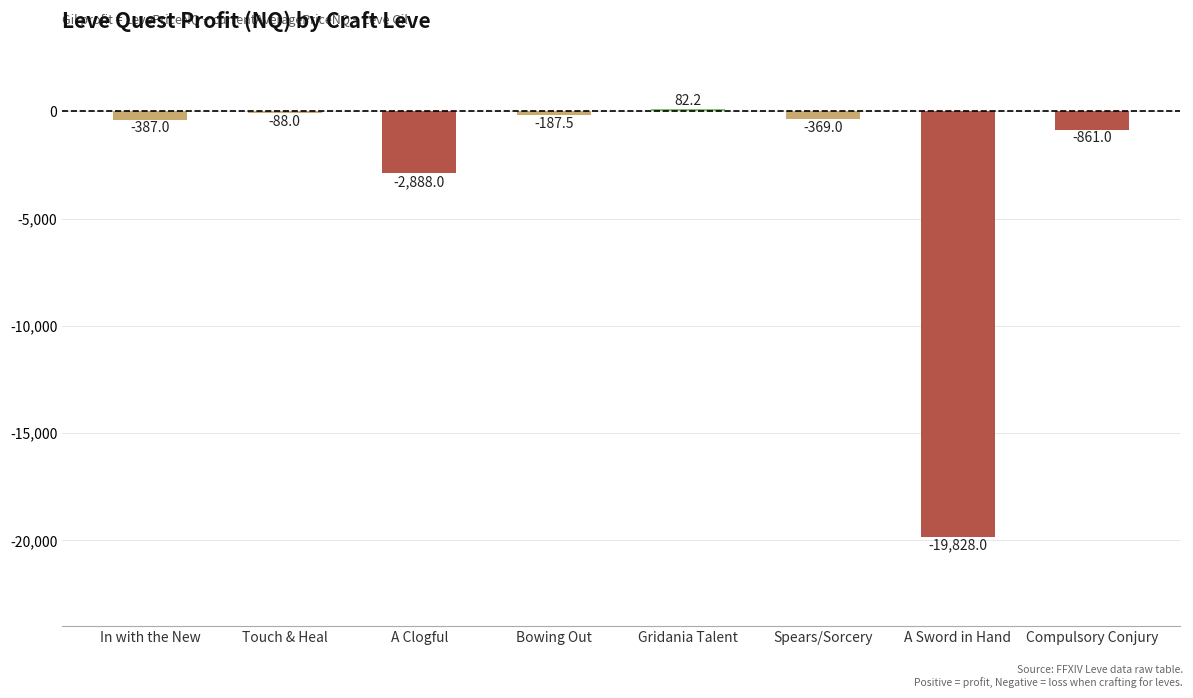

Reading left to right, what are all the values shown in this chart?

-387.0	-88.0	-2888.0	-187.5	82.2	-369.0	-19828.0	-861.0